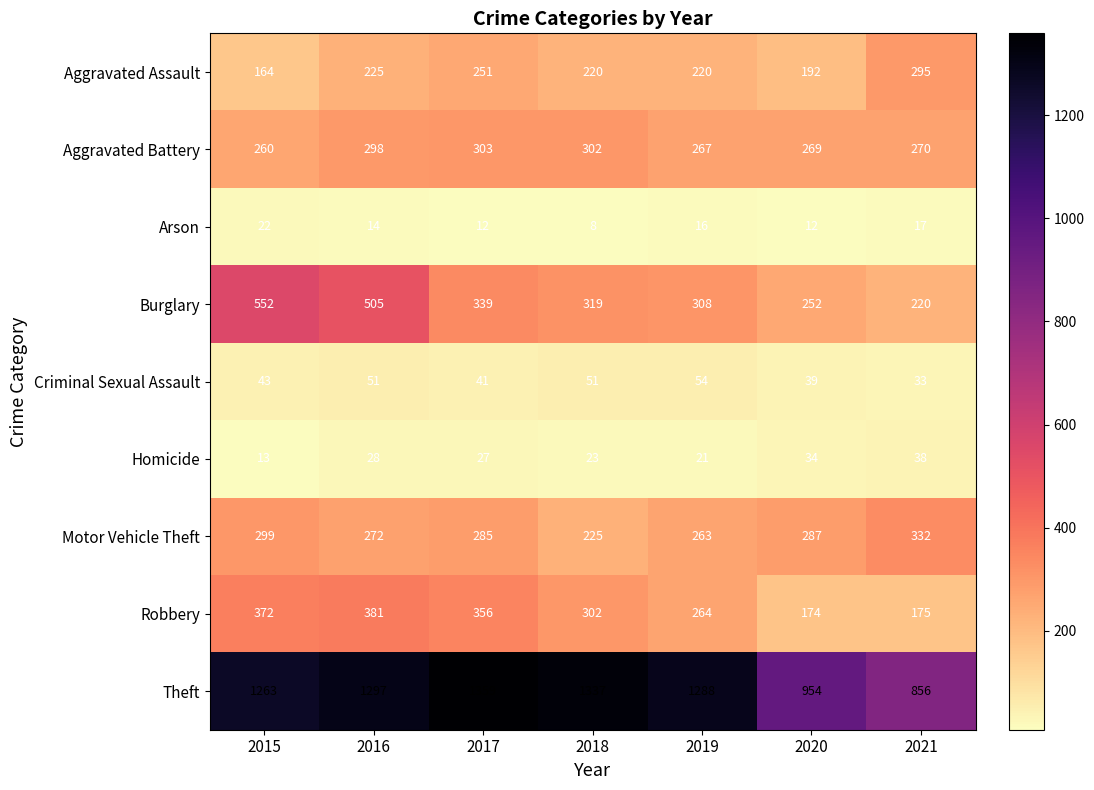

Rank the categories by Theft value from highest to lowest.

2017, 2018, 2016, 2019, 2015, 2020, 2021